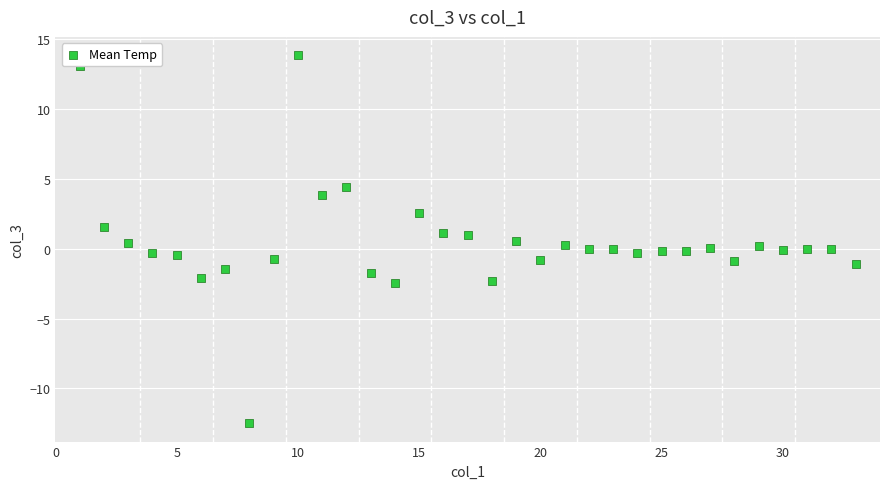

What is the range of Y values (max minus min)?

26.3